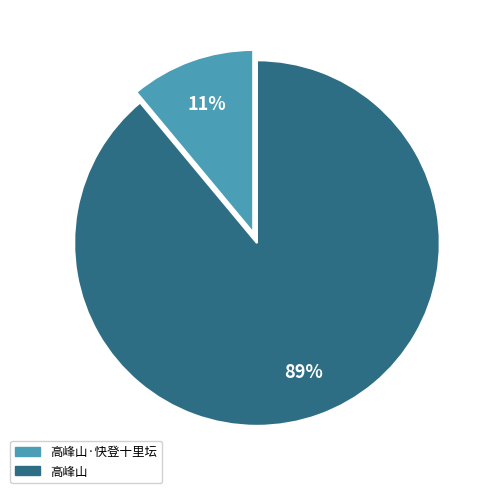

Count the number of slices in the pie.

2